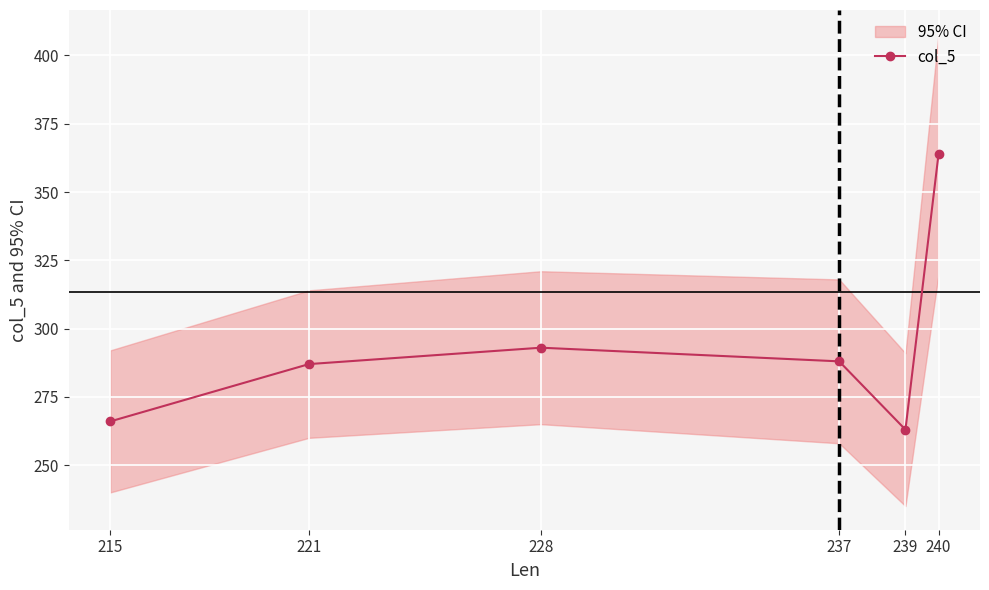

The value at 237 is 410. True or false?

False